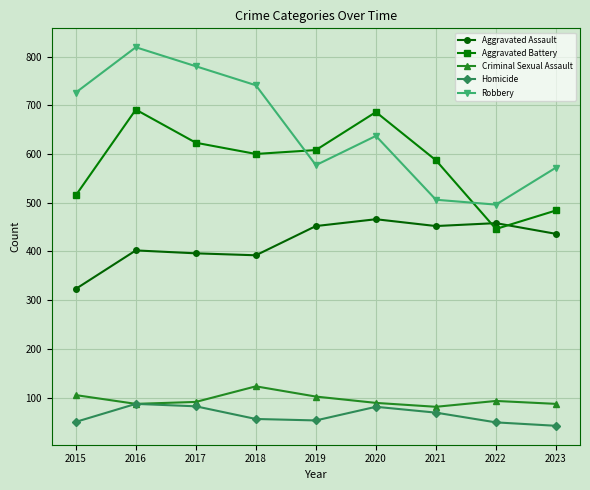

What is the difference between the maximum and minimum values in the Homicide series?

45